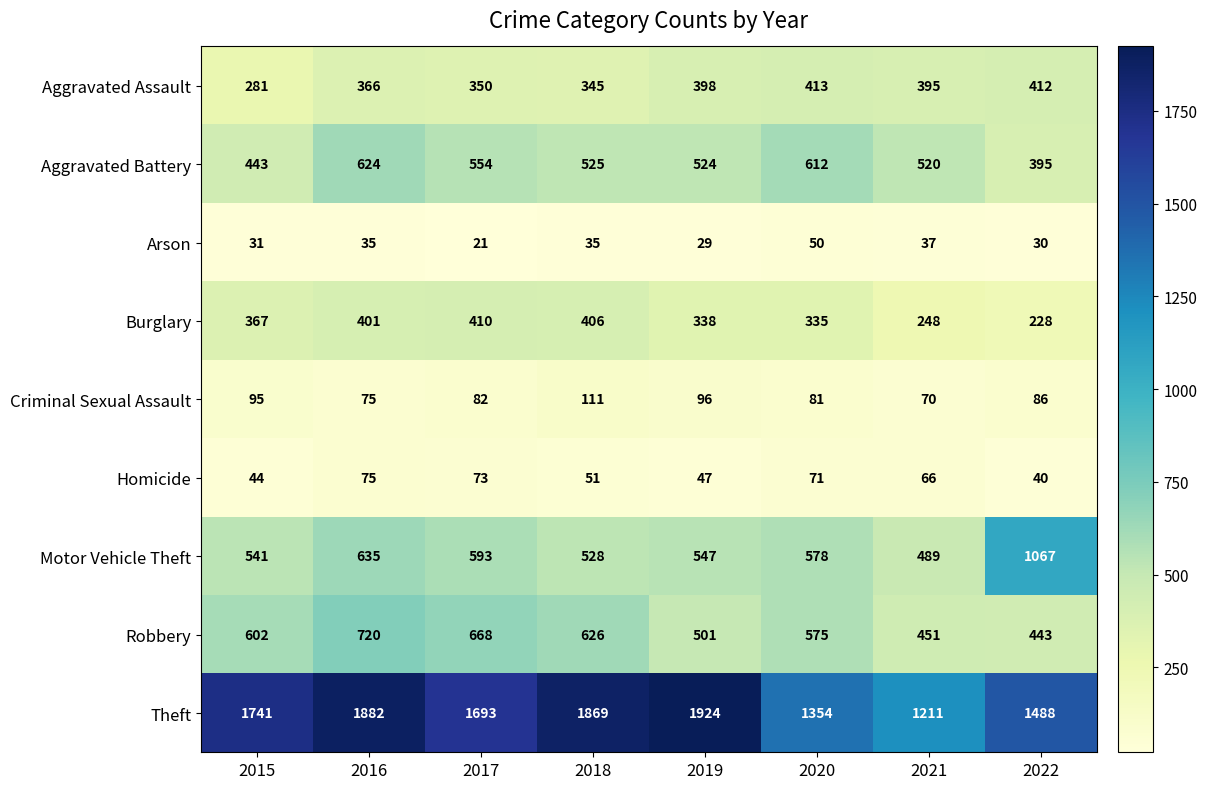

Rank the series by their maximum value, from highest to lowest.

Theft, Motor Vehicle Theft, Robbery, Aggravated Battery, Aggravated Assault, Burglary, Criminal Sexual Assault, Homicide, Arson